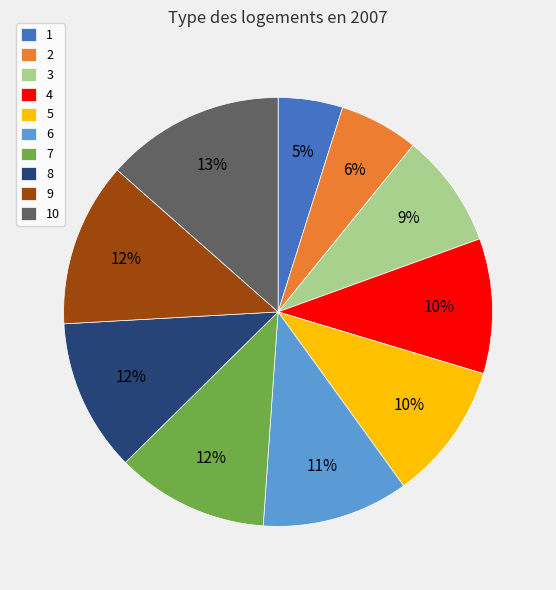

Does any single category account for the majority?

No